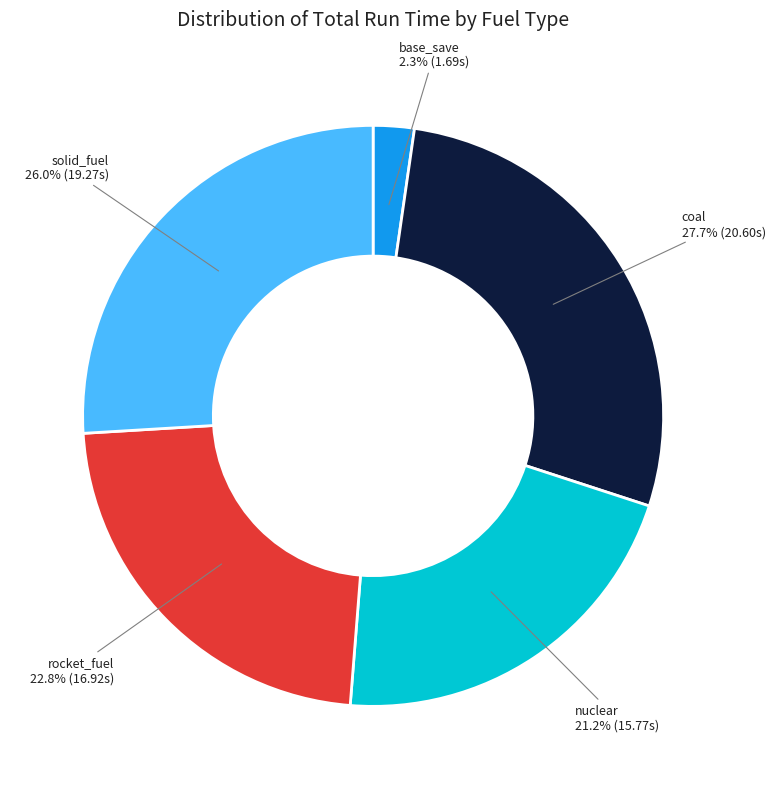

Between solid_fuel and coal, which is larger?

coal